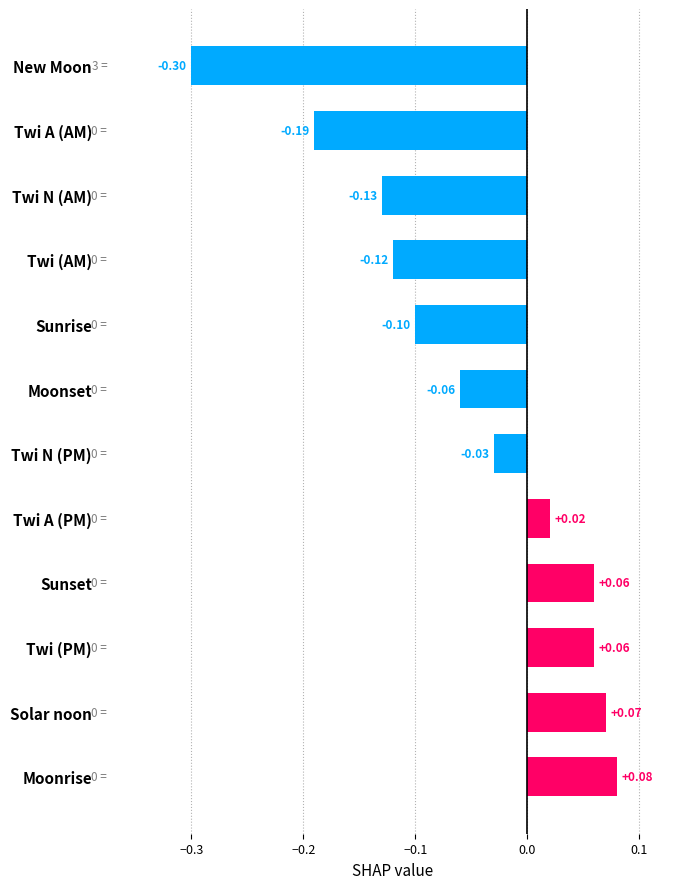

What is the difference between the maximum and second lowest values?

0.3